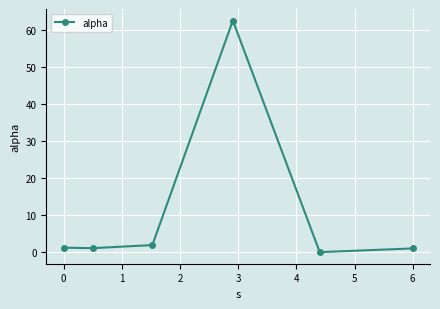

How many lines are shown in the chart?

1